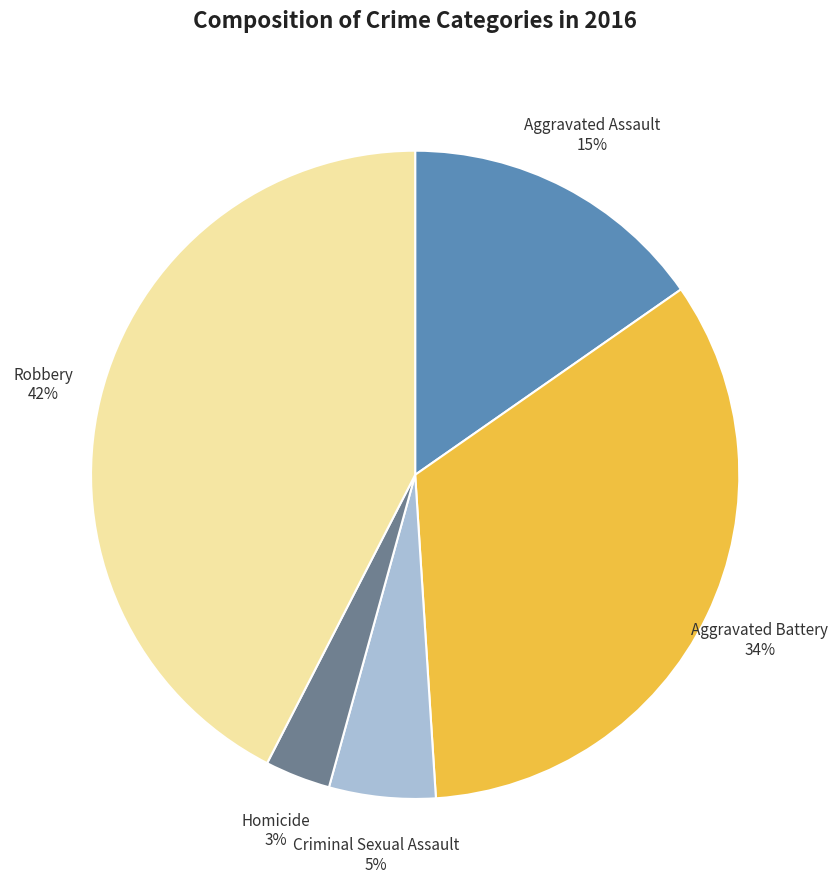

Approximately how many times larger is the value at Aggravated Battery 34% compared to Robbery 42%?

0.8